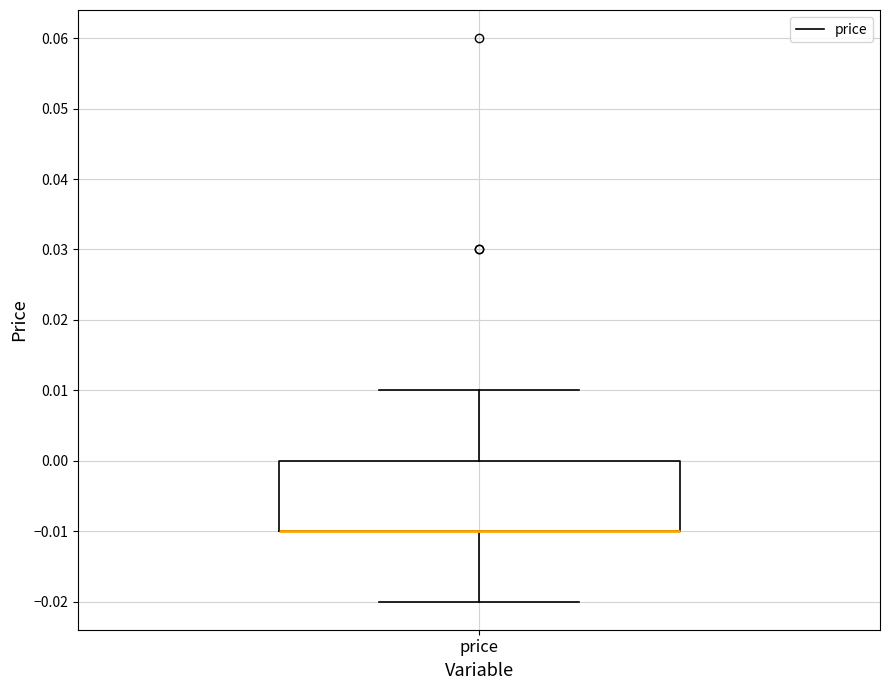

Read this box plot against the y-axis: the position of the median line, the range covered by the box, and the ends of both whiskers. The values are not printed on the chart, so give them approximately, as read against the axis.

median -0.01 (drawn on the box's lower edge), box -0.01 to 0.00, whiskers -0.02 to 0.01